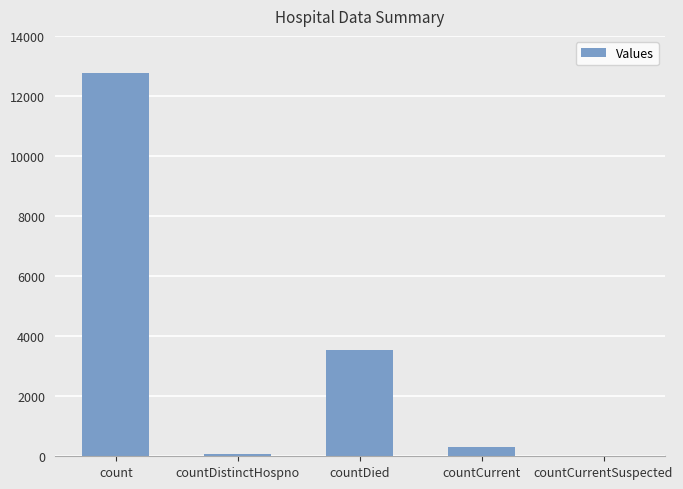

What is the sum of the values at countDied and count?

16323